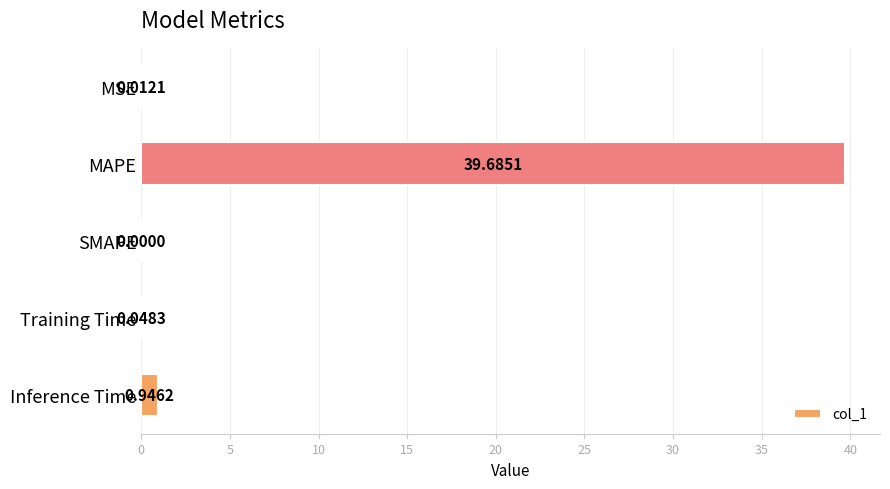

What is the change in value from MAPE to Inference Time?

-38.7